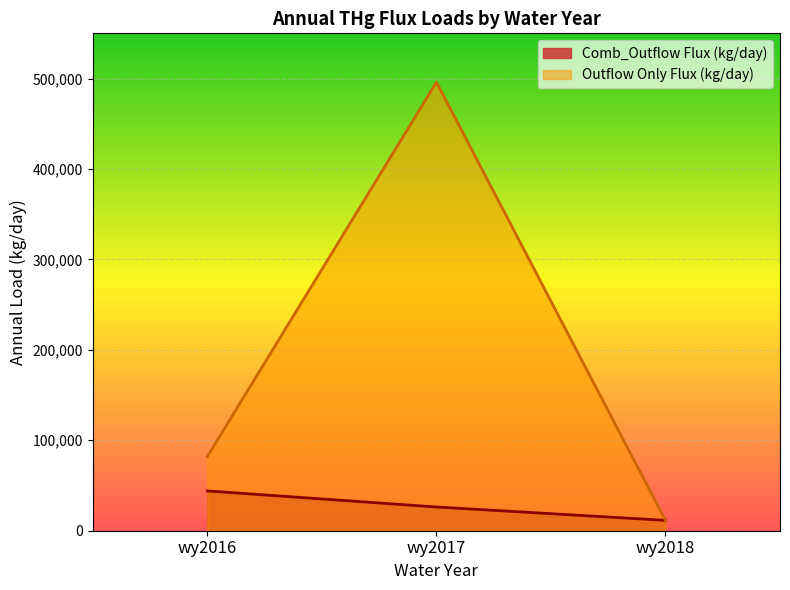

Reading right to left, transcribe all the data shown in this chart.

Comb_Outflow Flux (kg/day): 11449.6	26229.9	44025.7
Outflow Only Flux (kg/day): 11449.6	496001.8	82099.6